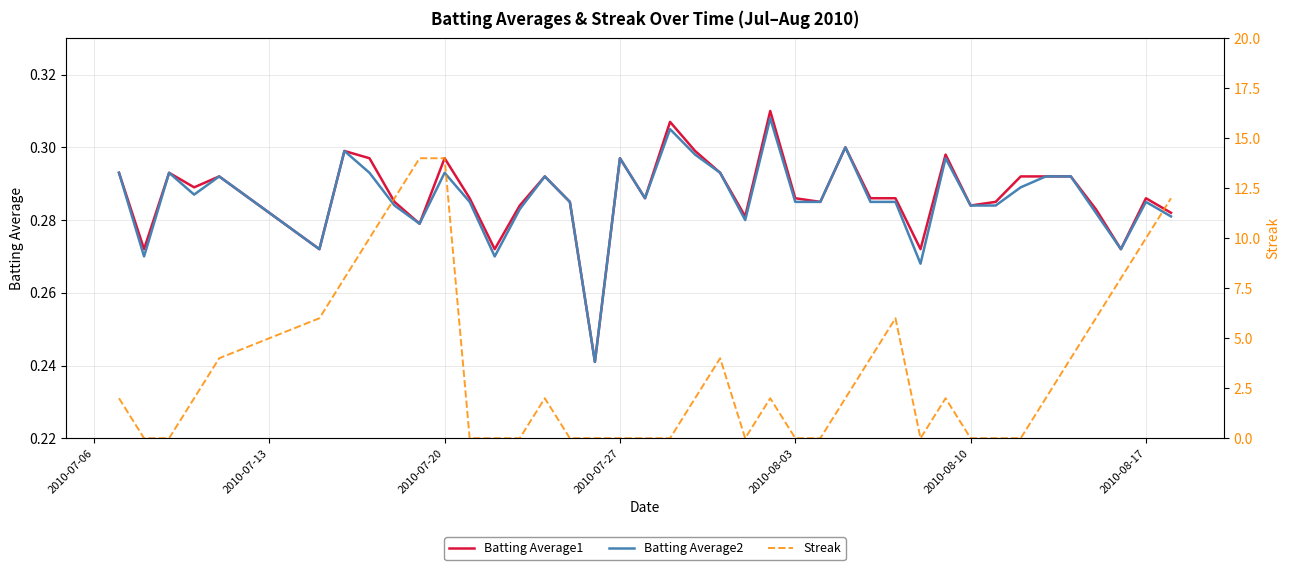

How many categories are shown in the chart?

40